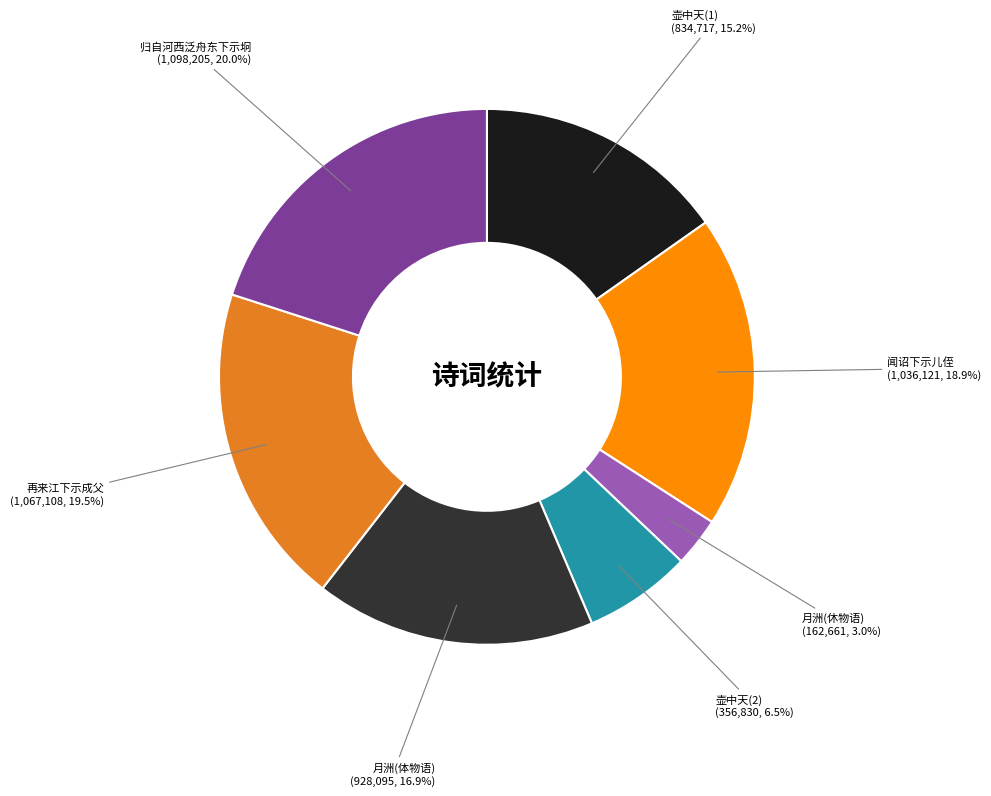

Count the number of slices in the pie.

7